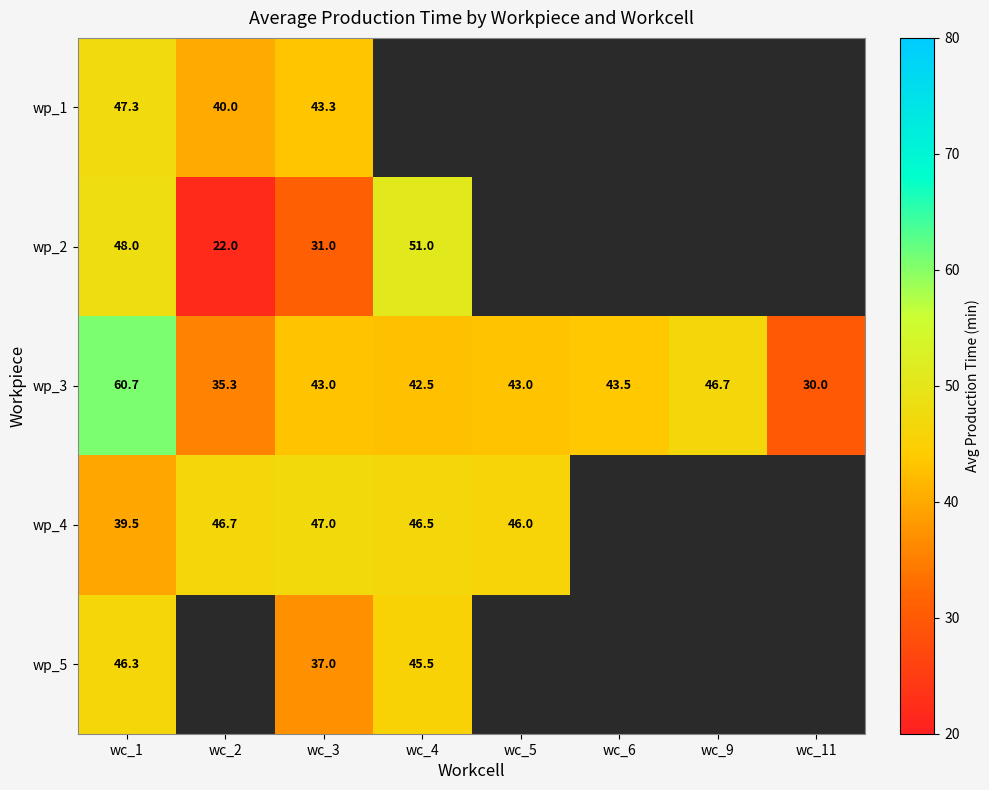

Which category has the highest value across all series?

wc_1